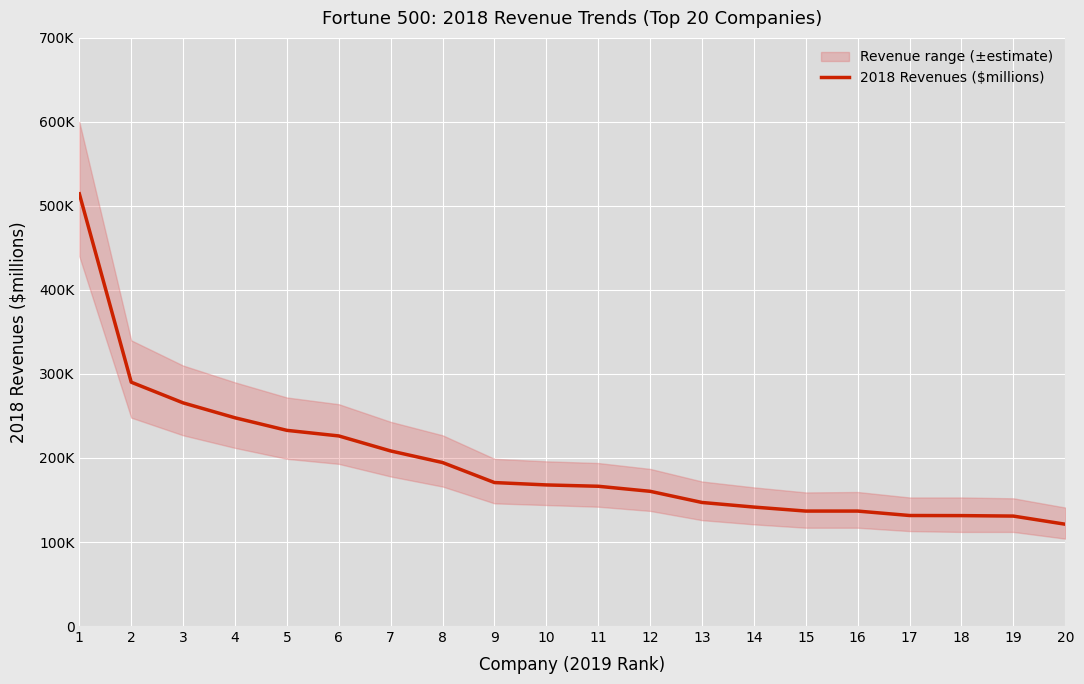

The value at 3 is 265595.0. True or false?

True